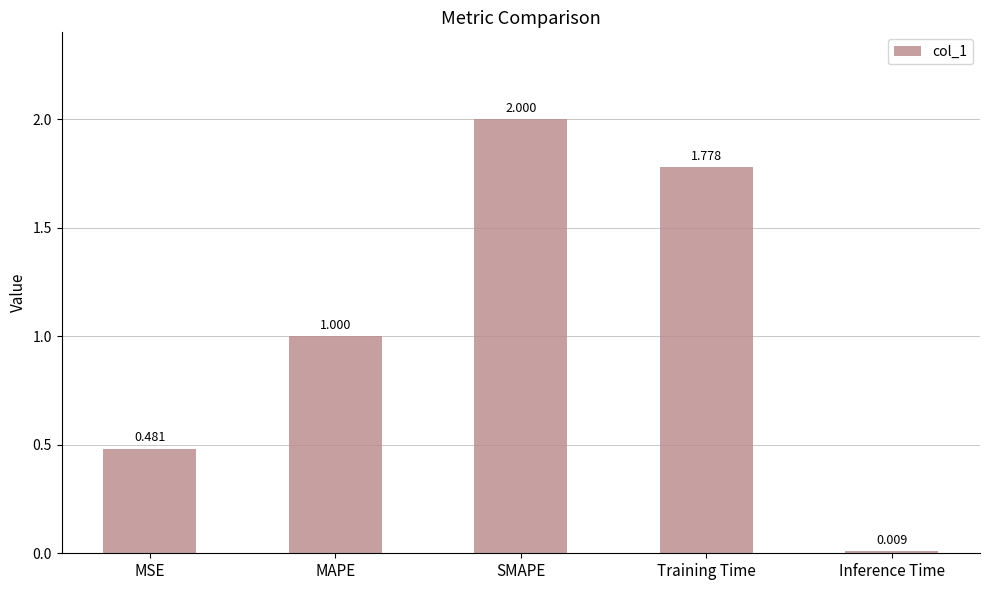

Which has a higher value, MSE or Training Time?

Training Time